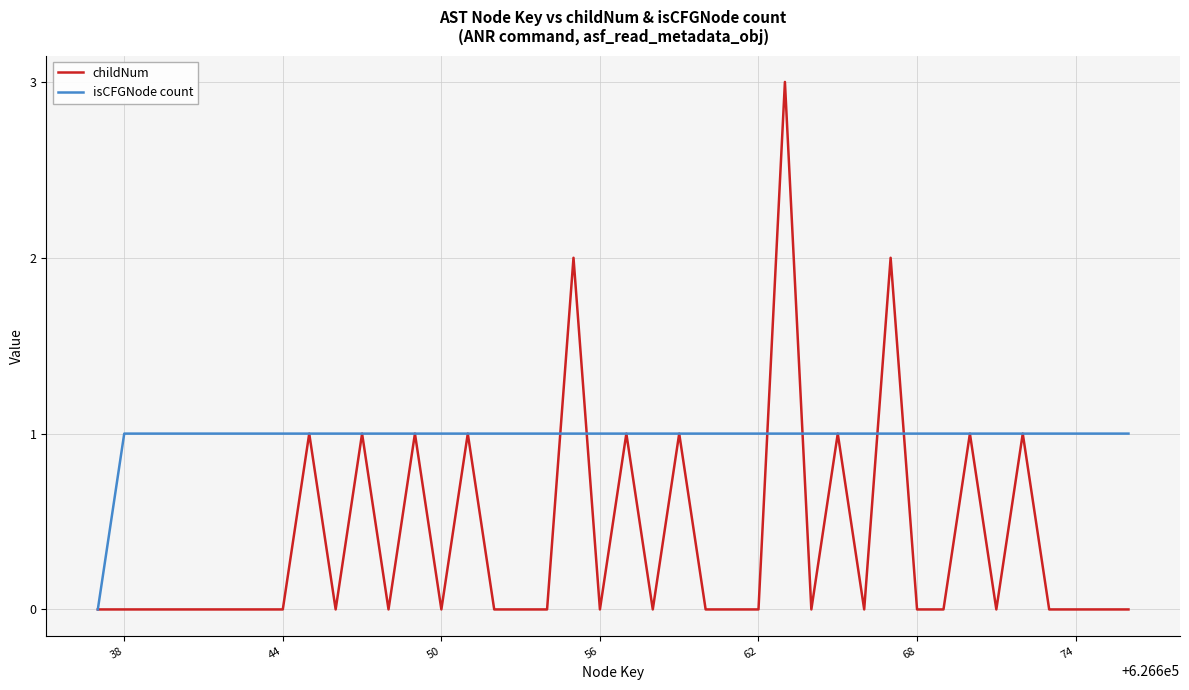

List the series in order of their overall mean, highest first.

isCFGNode count, childNum